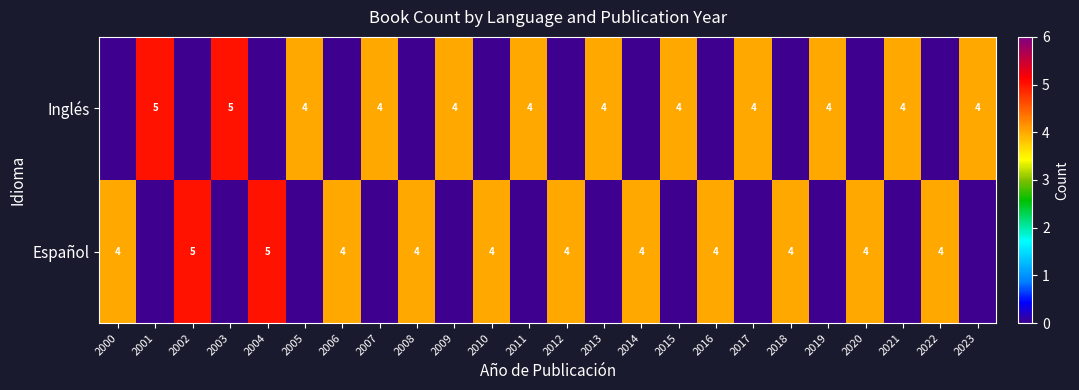

The value of Inglés at 2013 is 4. True or false?

True